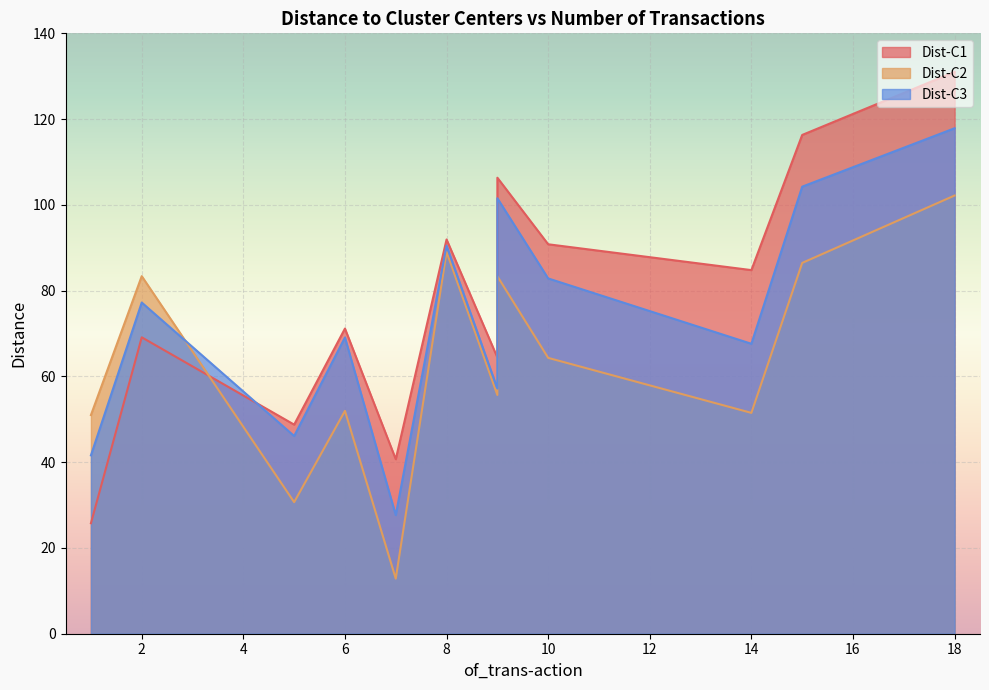

Which series changed the most between 5 and 7?

Dist-C3